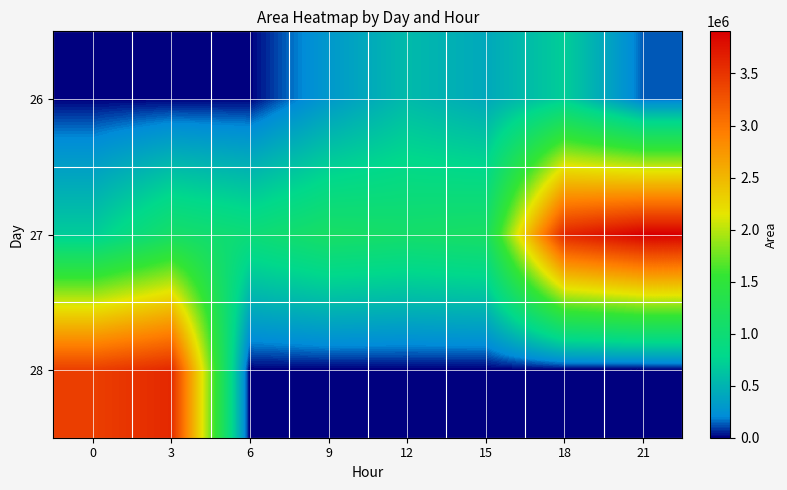

Which series has the largest total across all categories?

27